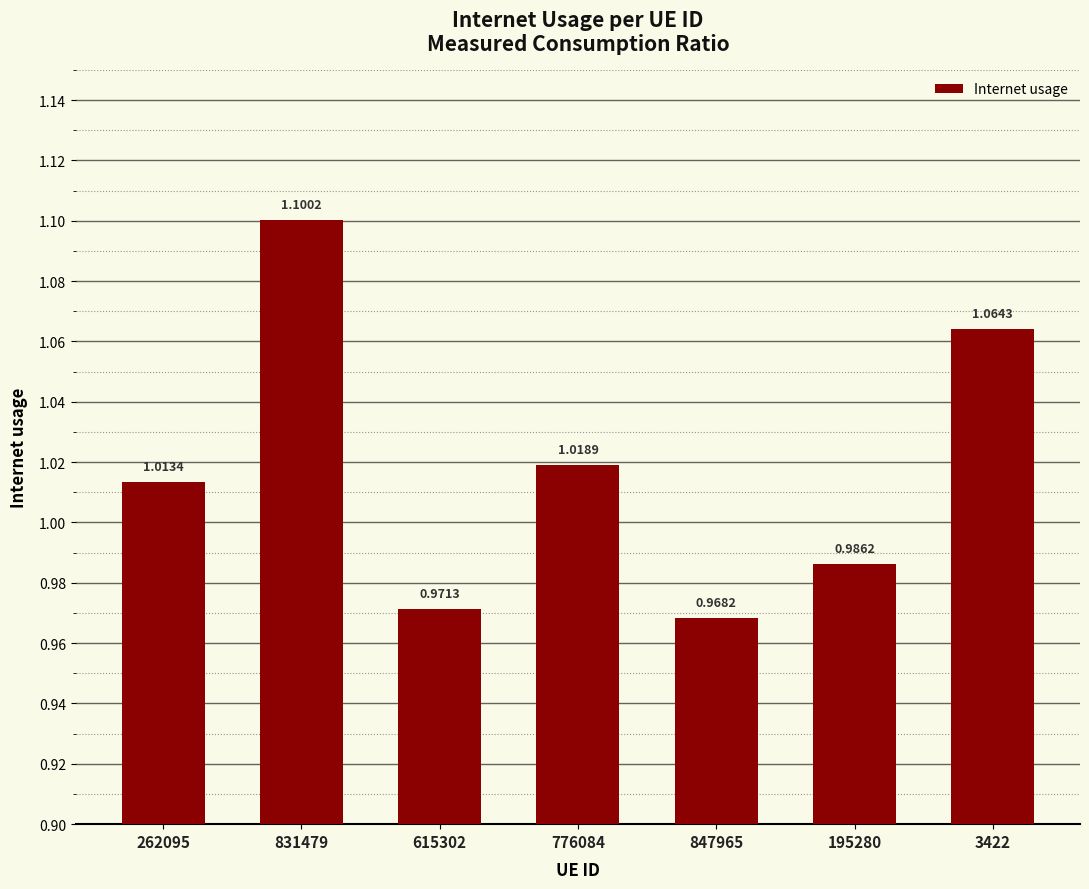

List the labels in order of value, smallest first.

847965, 615302, 195280, 262095, 776084, 3422, 831479